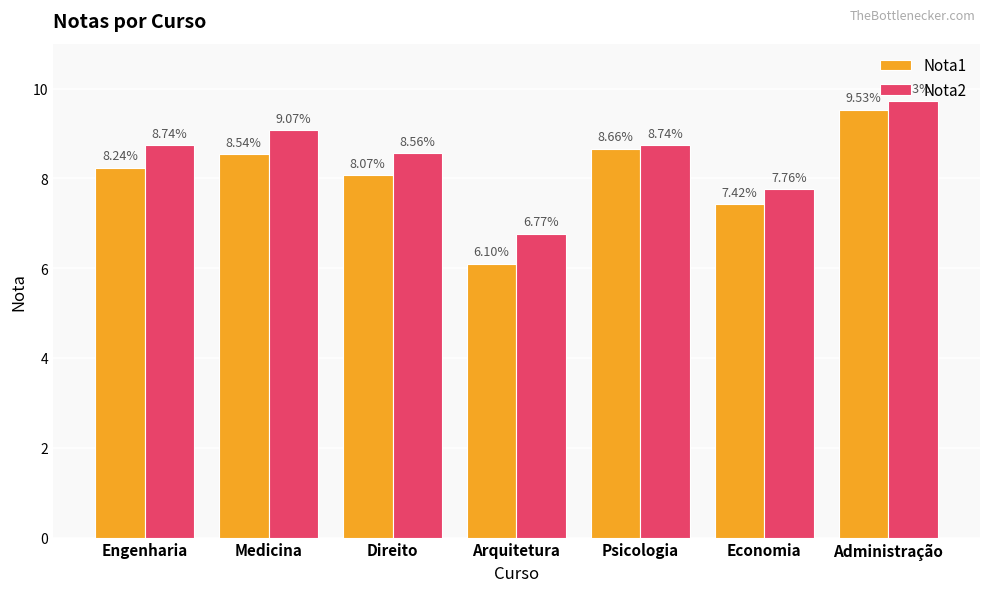

How many bars are there in each group?

2